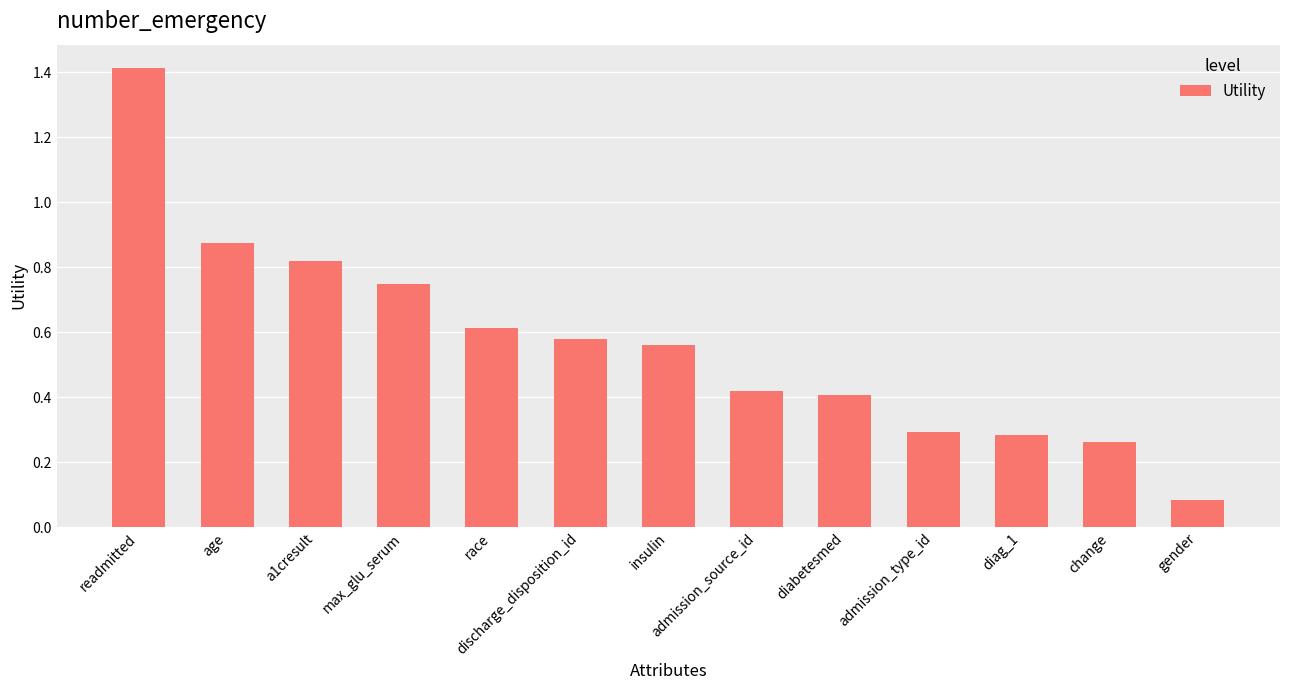

Between diabetesmed and age, which is larger?

age